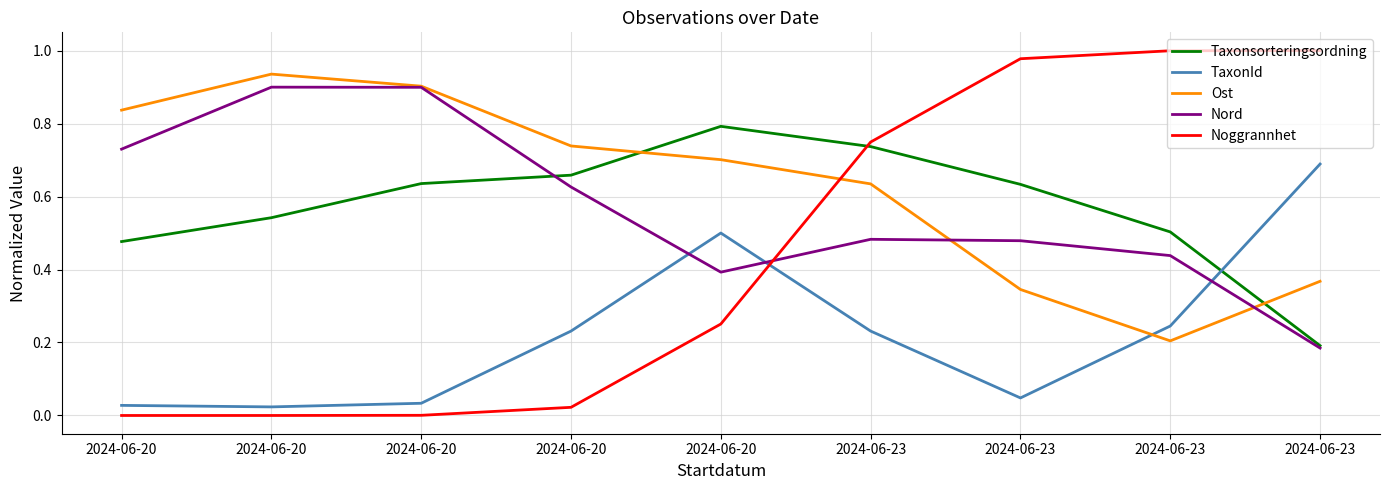

Is this an area chart (filled region under the line)?

No